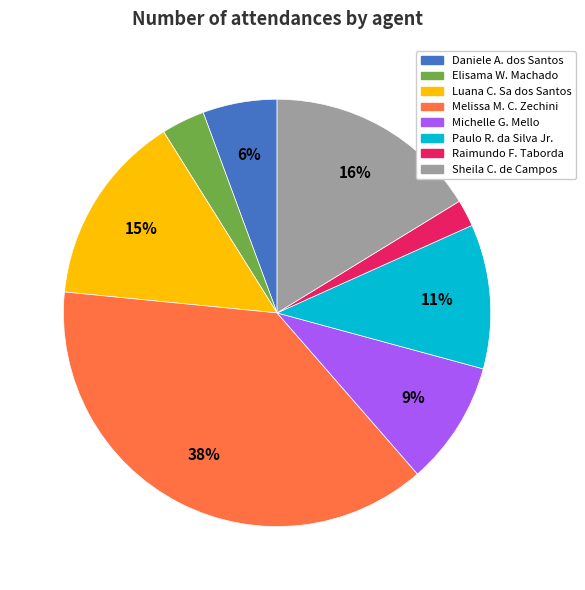

What is the ratio of the value at Sheila C. de Campos to the value at Paulo R. da Silva Jr.?

1.5